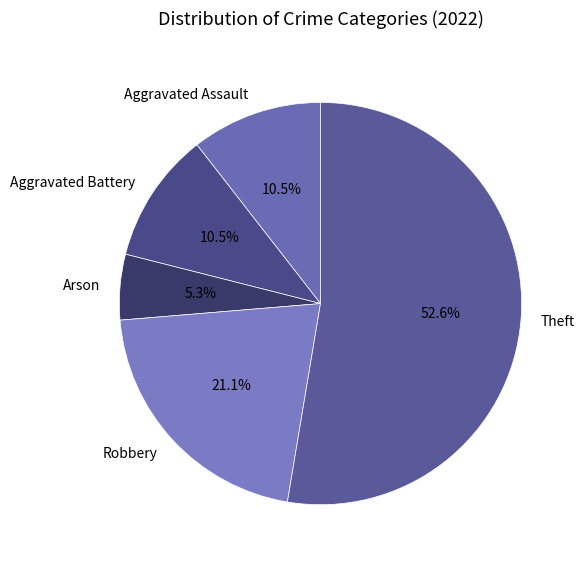

Which slice is the smallest?

Arson